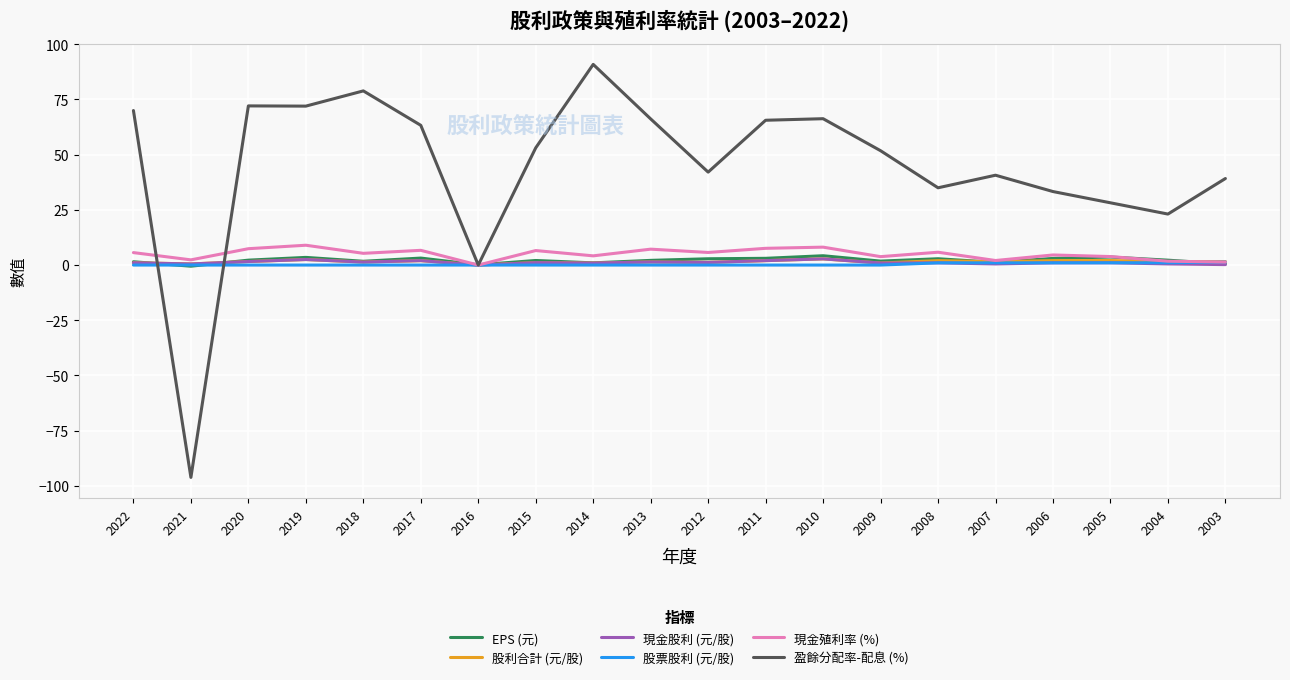

What is the total value across all series at 2011?

80.2